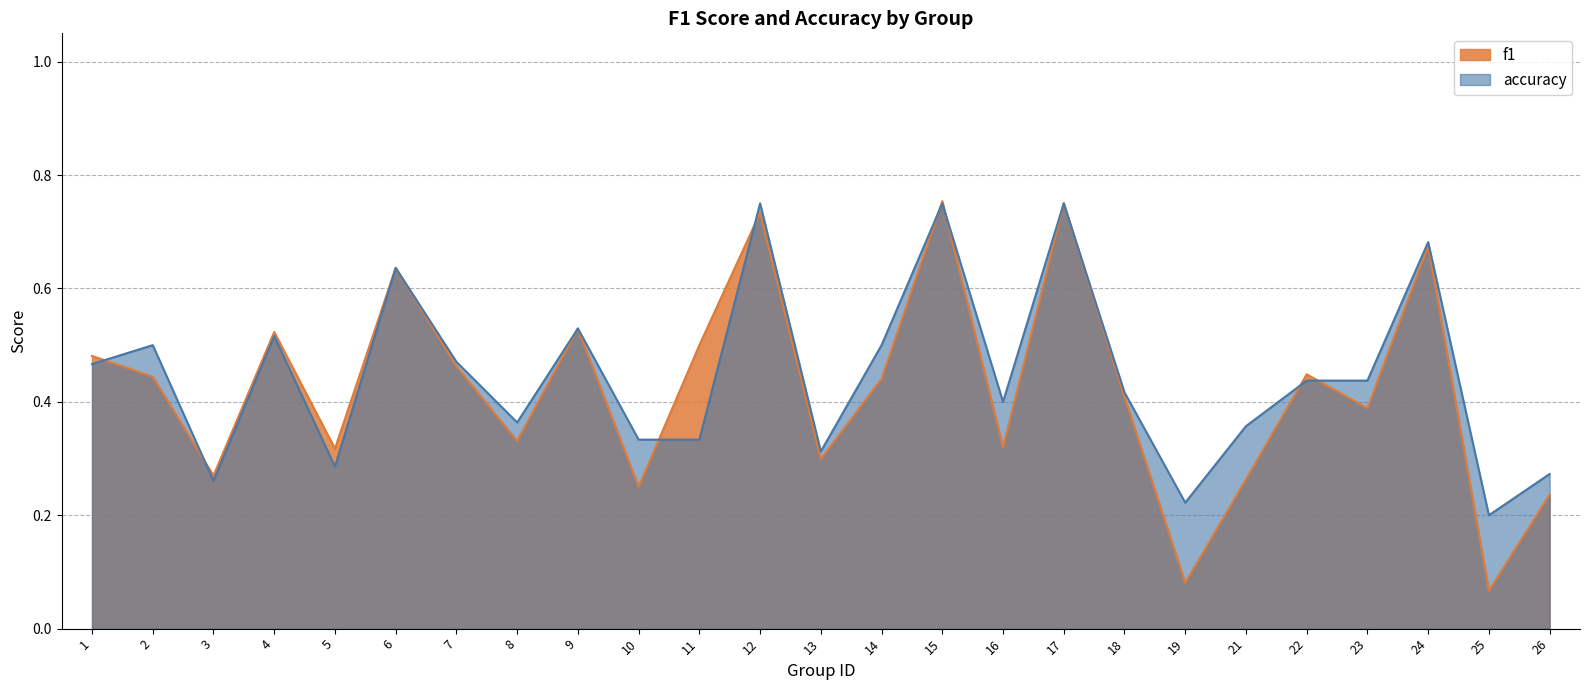

Reading left to right, transcribe all the data shown in this chart.

f1: 0.5	0.4	0.3	0.5	0.3	0.6	0.5	0.3	0.5	0.2	0.5	0.7	0.3	0.4	0.8	0.3	0.8	0.4	0.1	0.3	0.4	0.4	0.7	0.1	0.2
accuracy: 0.5	0.5	0.3	0.5	0.3	0.6	0.5	0.4	0.5	0.3	0.3	0.8	0.3	0.5	0.8	0.4	0.8	0.4	0.2	0.4	0.4	0.4	0.7	0.2	0.3